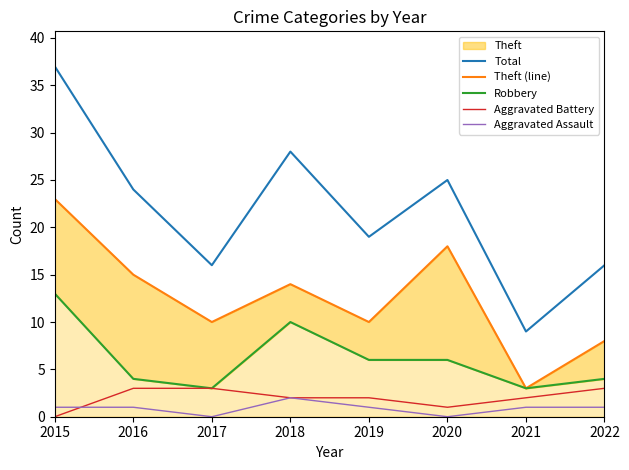

What is the value of the Robbery point at the 8th from the left?

4